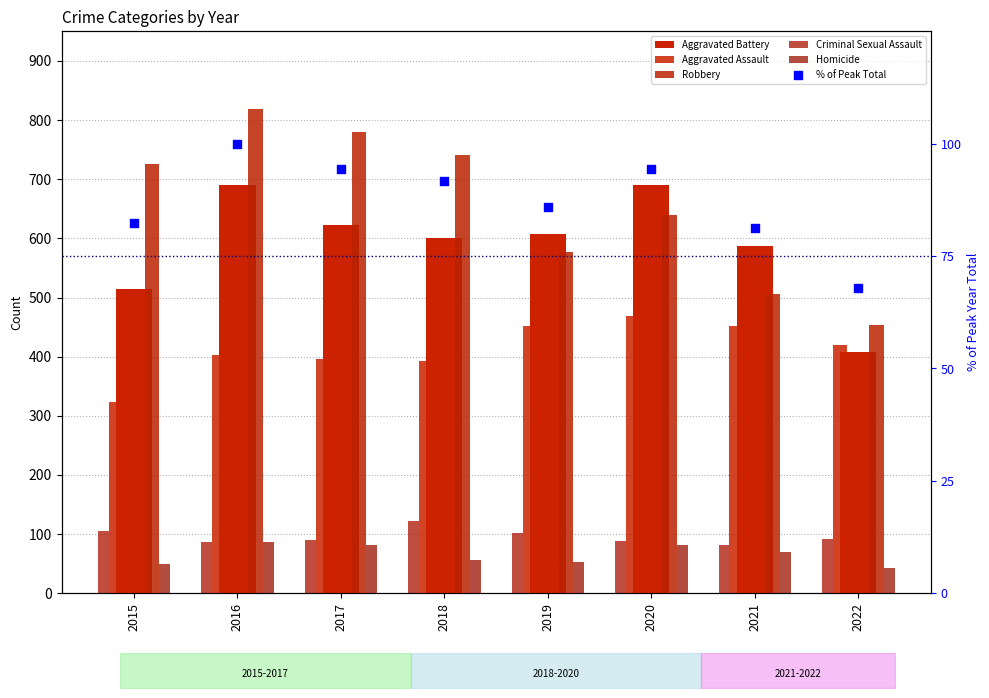

Is the value of Robbery at 2016 greater than the value of Aggravated Battery at 2022?

Yes